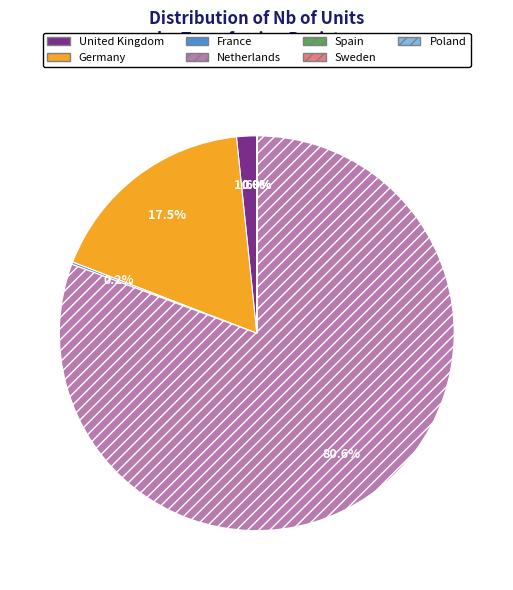

Is there a majority slice in this chart?

Yes